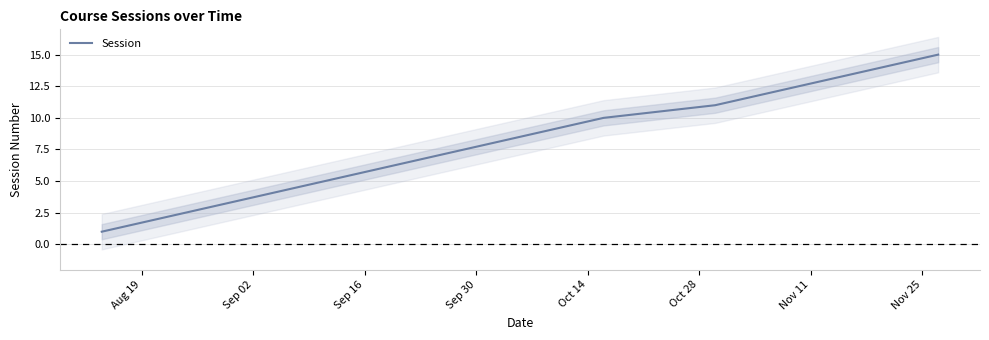

True or false: there are more than 1 points higher than both neighbors.

False